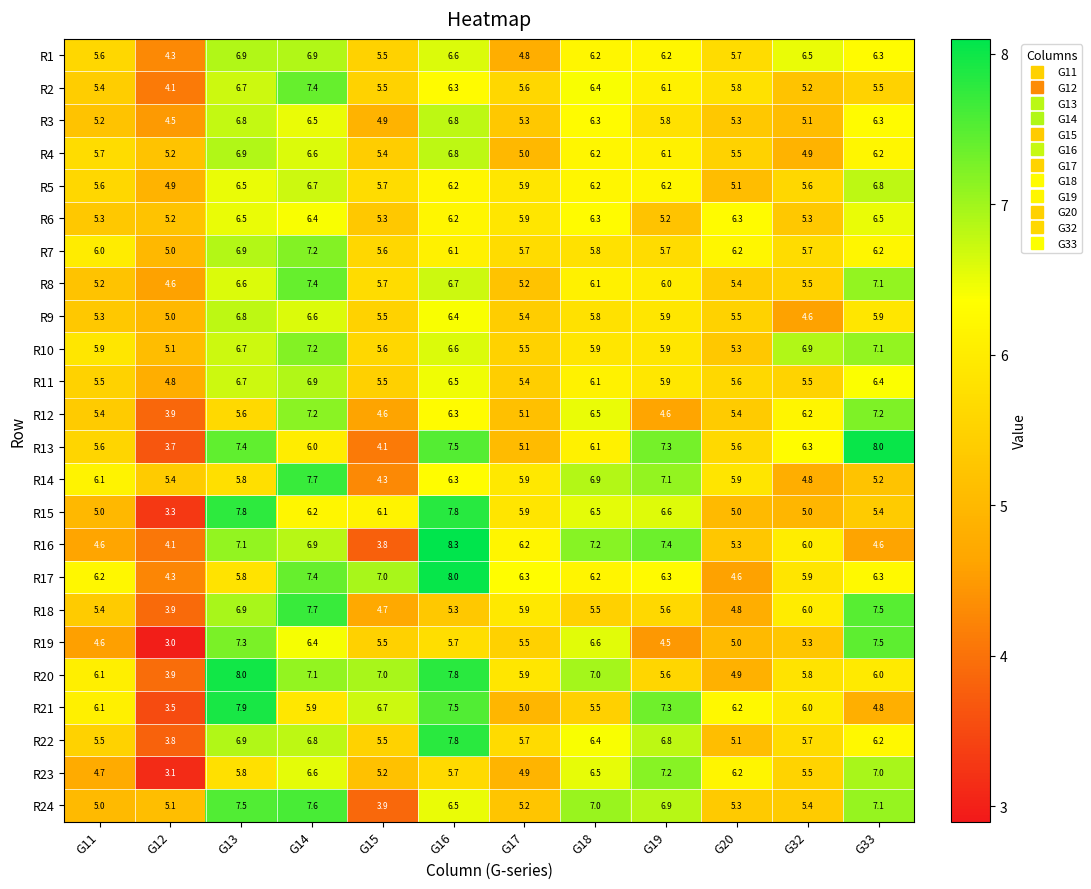

Which series changed the most between G13 and G17?

R21